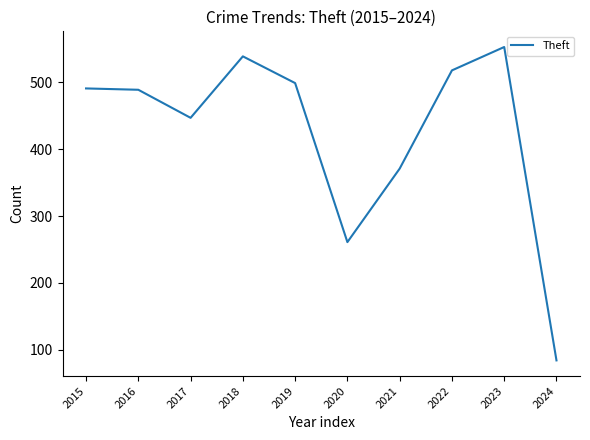

How many lines are shown in the chart?

1